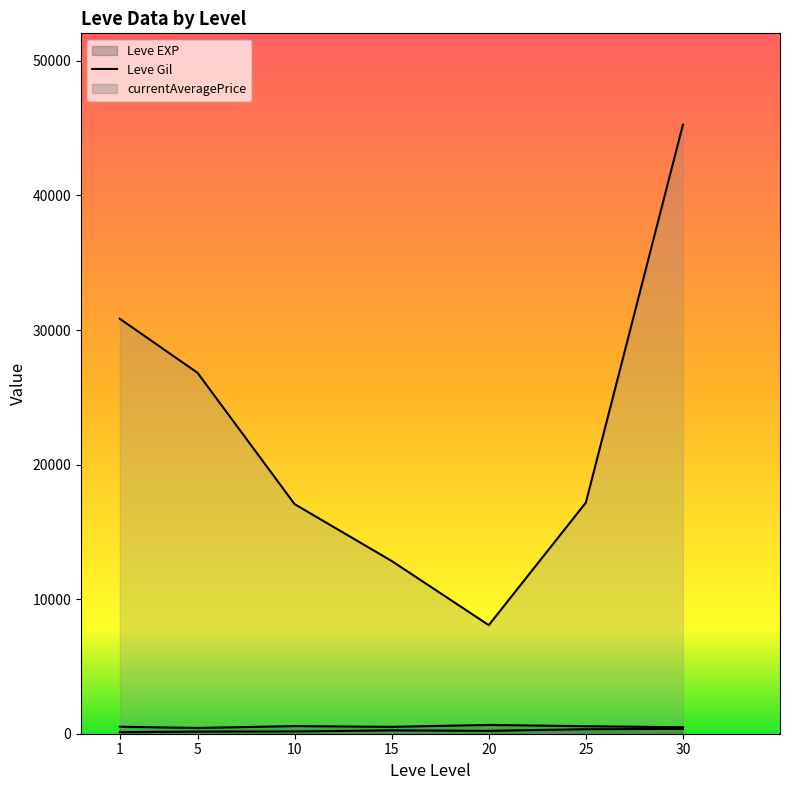

What is the value of the Leve Gil point at the 1st from the left?

112.3